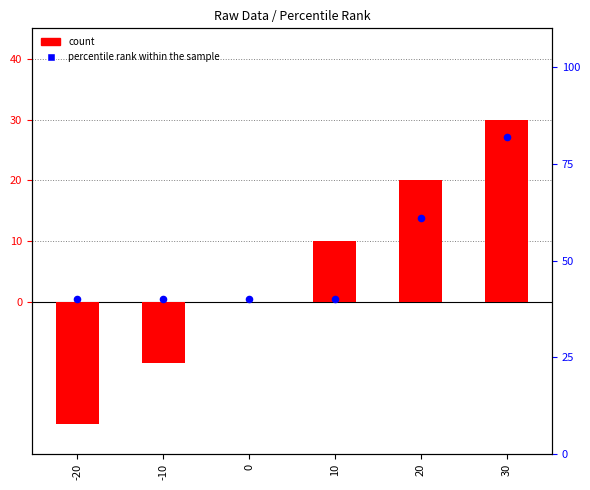

Is the value of percentile rank within the sample at -10 greater than the value of count at 30?

Yes